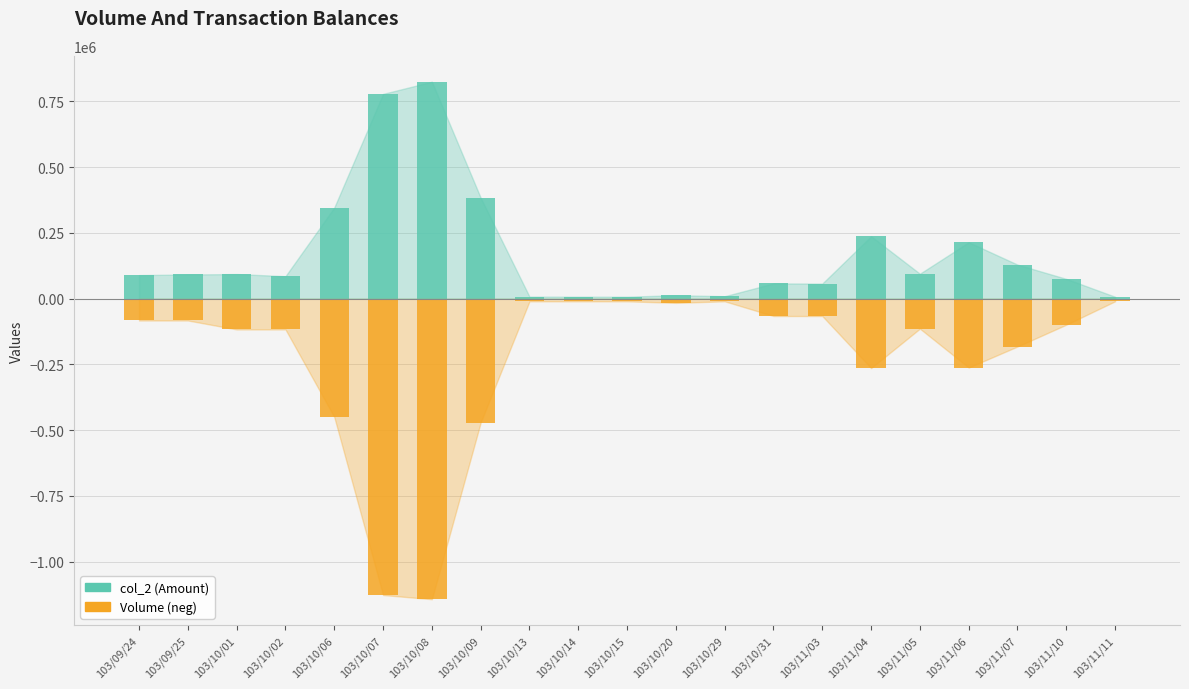

At which category is the sum across all series the highest?

103/10/08